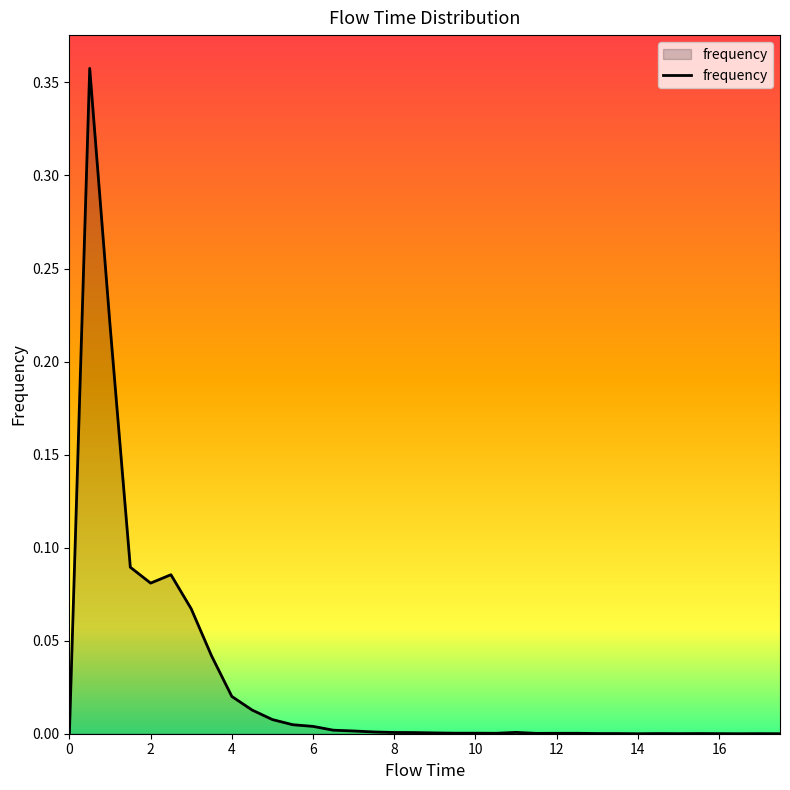

How many lines are shown in the chart?

1